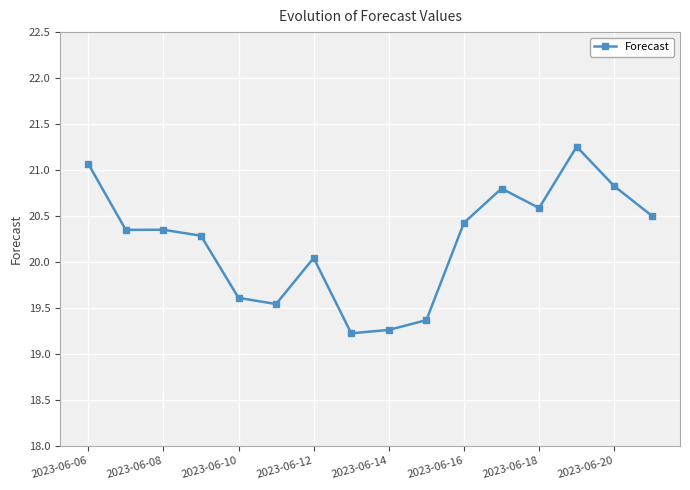

Does the chart display data point markers on the line(s)?

Yes